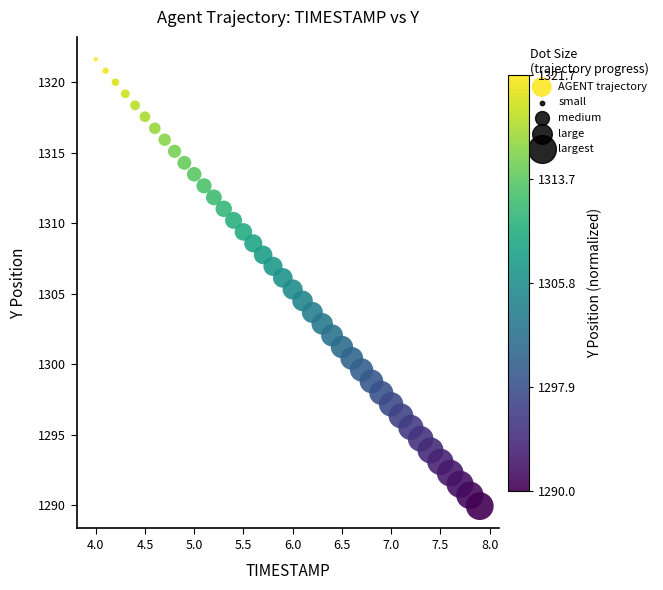

What is the range of X values (max minus min)?

3.9